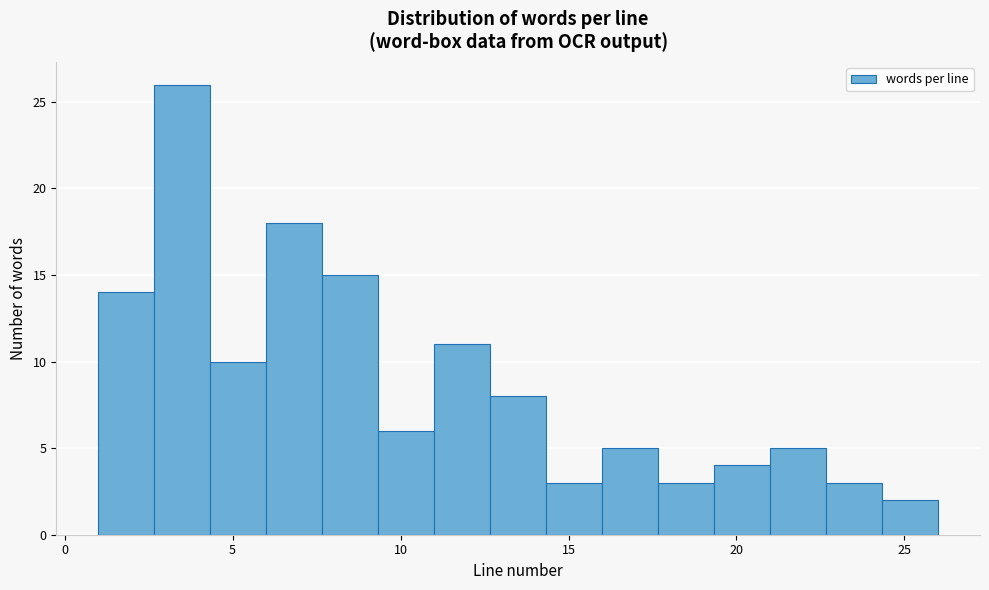

Around what value on the x-axis is the tallest bar? Give the approximate position of its centre, as read against the axis.

3.5